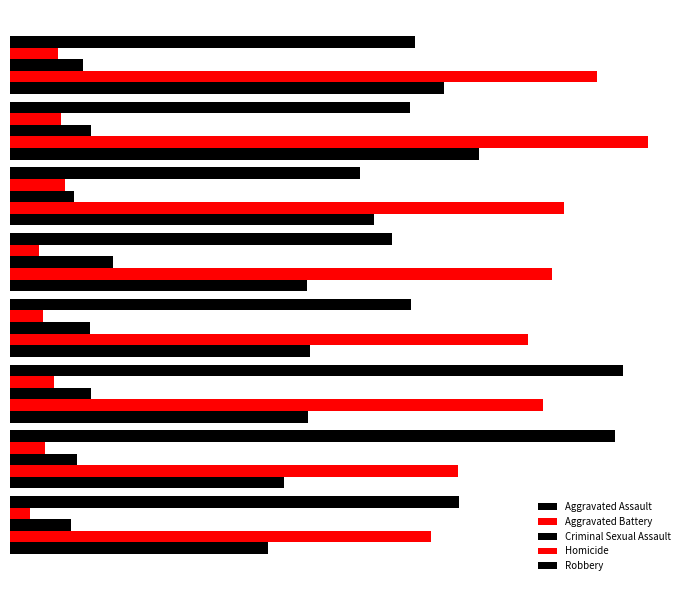

Reading right to left, extract all data points from this chart.

Aggravated Assault: 326	352	273	223	225	224	206	194
Aggravated Battery: 441	479	416	407	389	400	336	316
Criminal Sexual Assault: 55	61	48	77	60	61	50	46
Homicide: 36	38	41	22	25	33	26	15
Robbery: 304	300	263	287	301	460	454	337